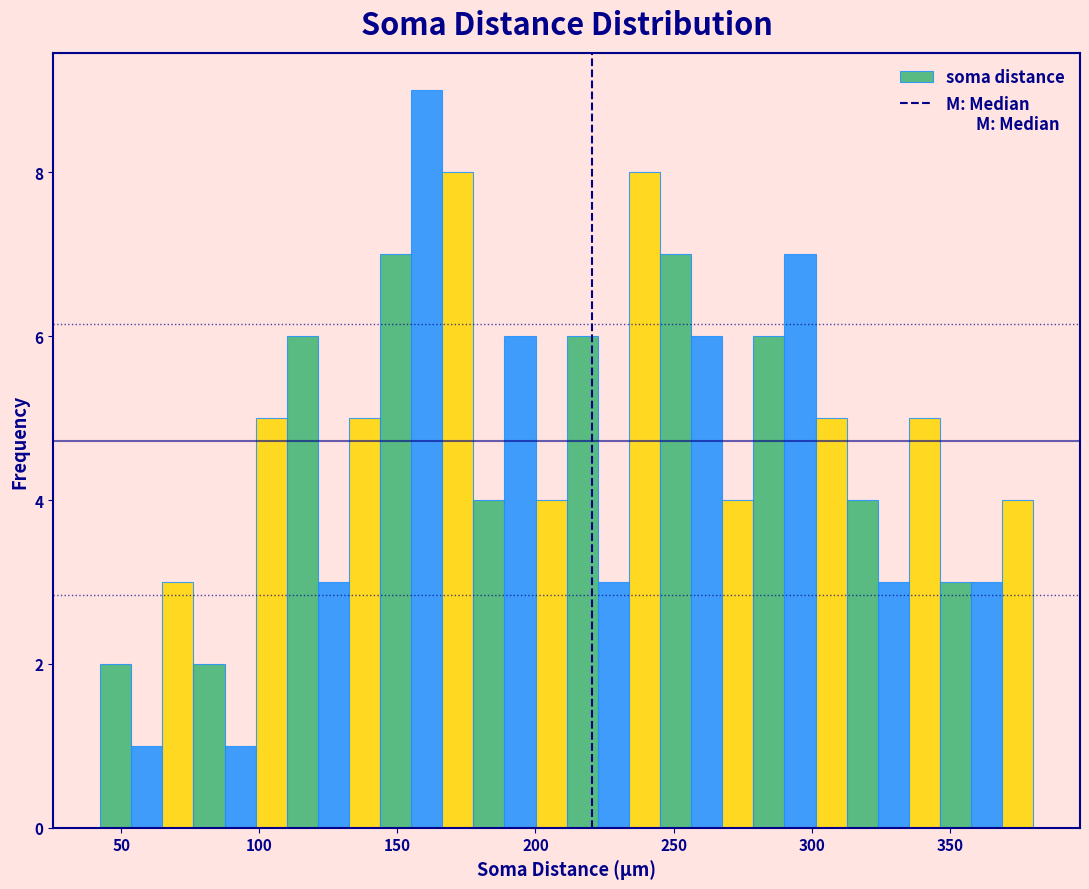

Read against the x-axis, roughly where is the centre of the tallest bar?

160